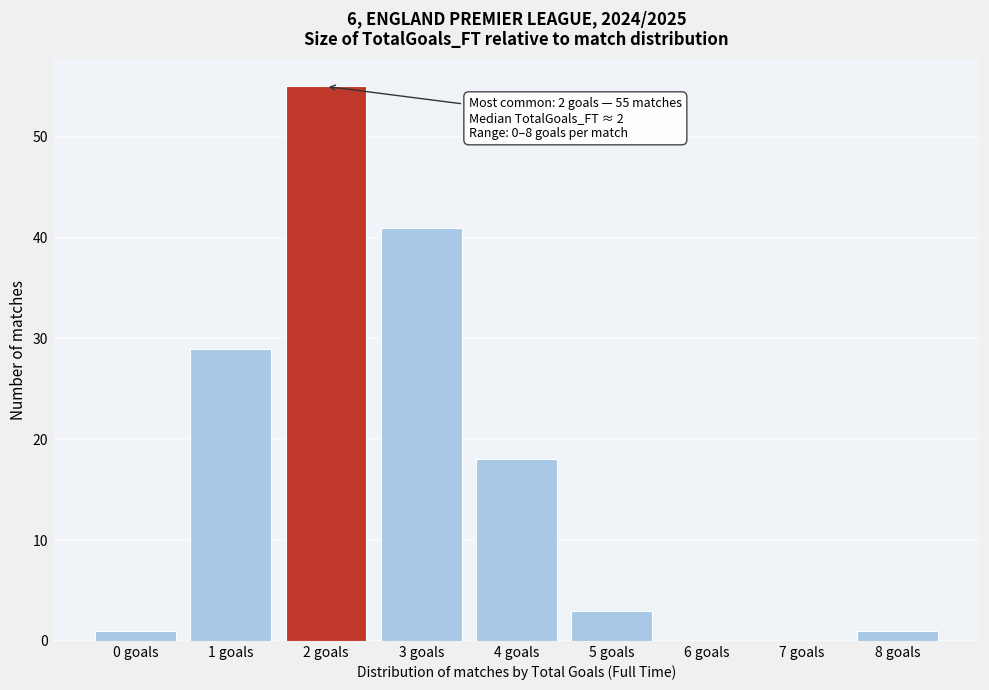

Over which range of the x-axis is the bar tallest?

1.5 to 2.5